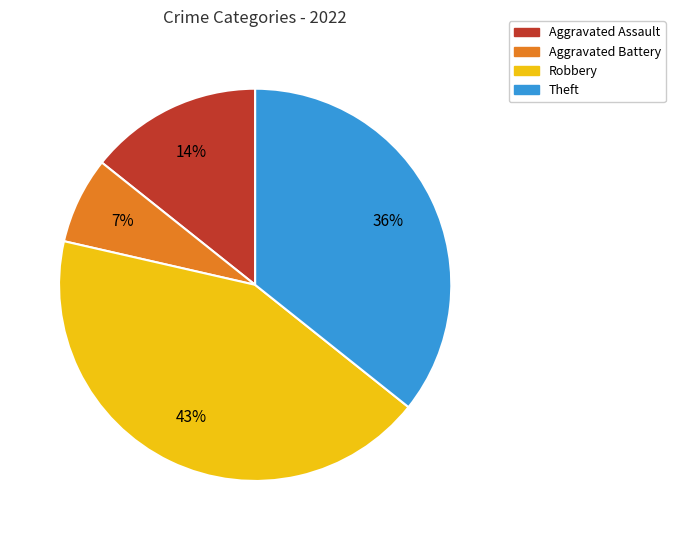

What is the ratio of the value at Aggravated Assault to the value at Aggravated Battery?

2.0